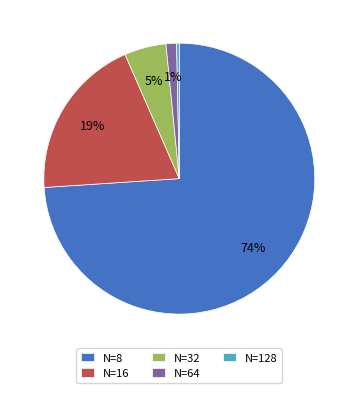

Count the number of slices in the pie.

5